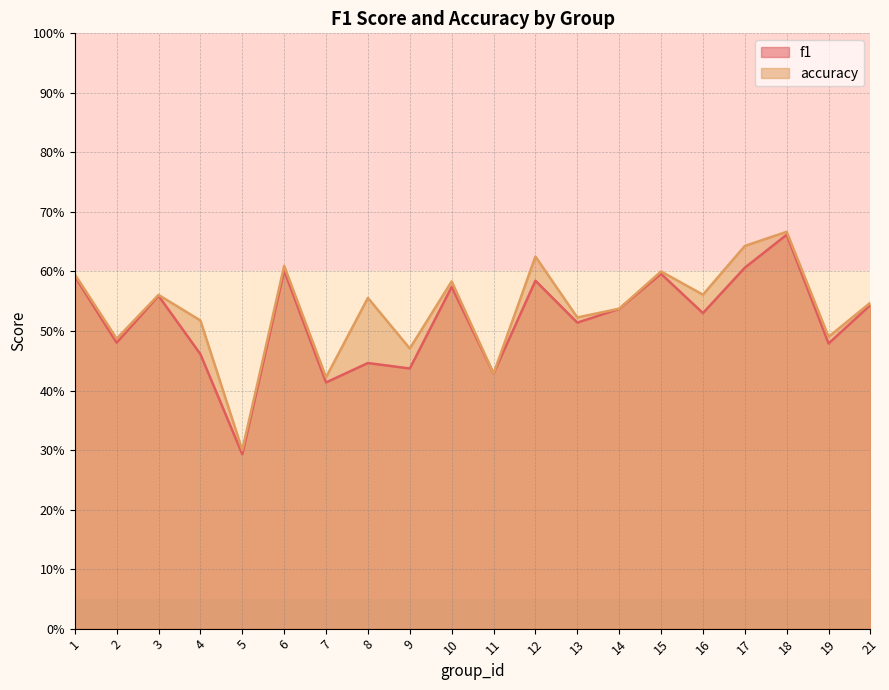

List the series in order of their overall mean, highest first.

accuracy, f1